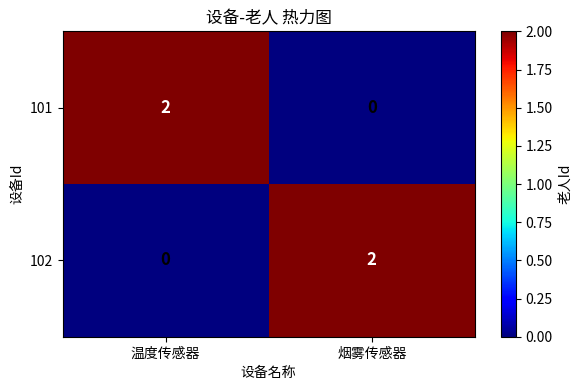

Rank the series at 温度传感器 from lowest to highest value.

102, 101